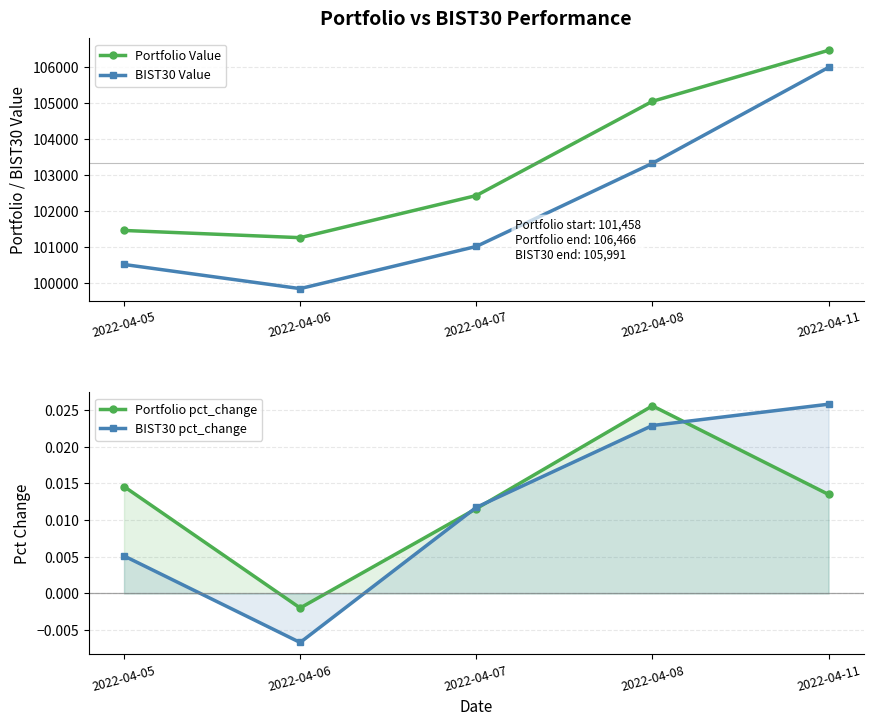

True or false: Portfolio Value and BIST30 Value intersect in this chart.

False